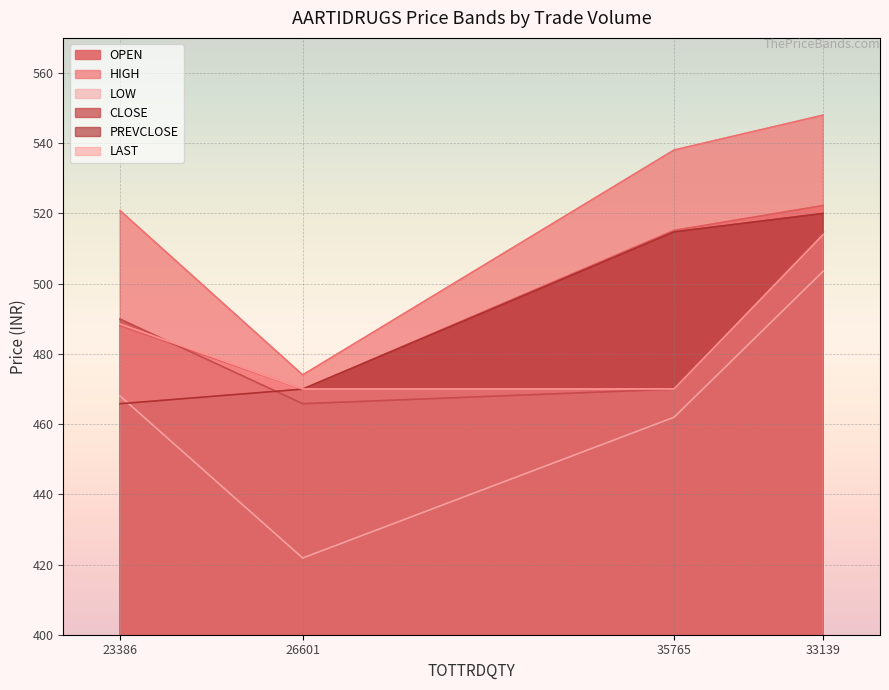

At which label is HIGH closest to 511?

23386